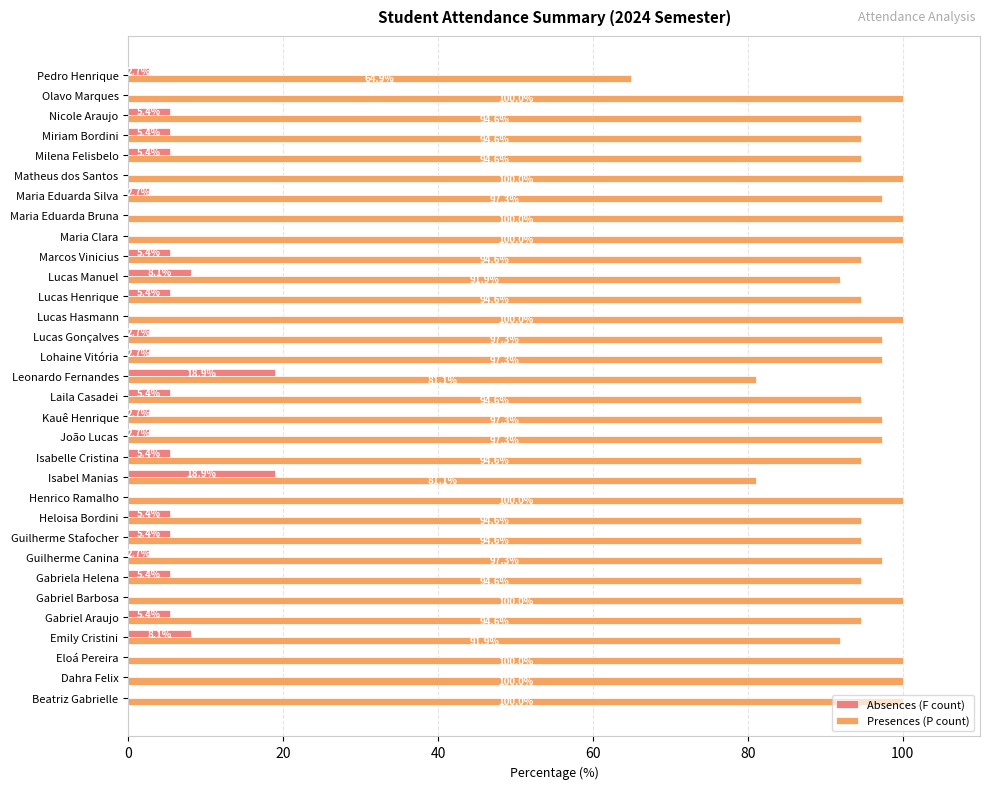

Which series has the largest total across all categories?

Presences (P count)